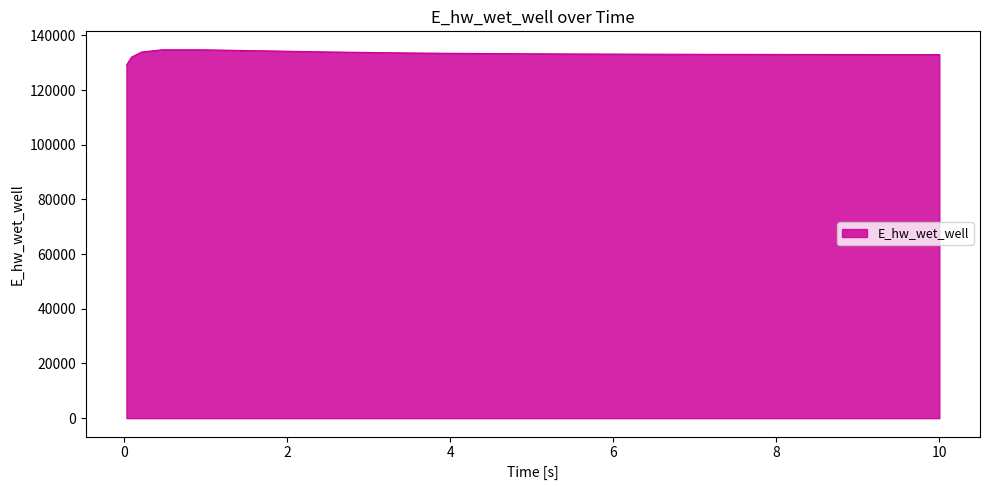

What is the difference between the maximum and minimum values?

5636.5